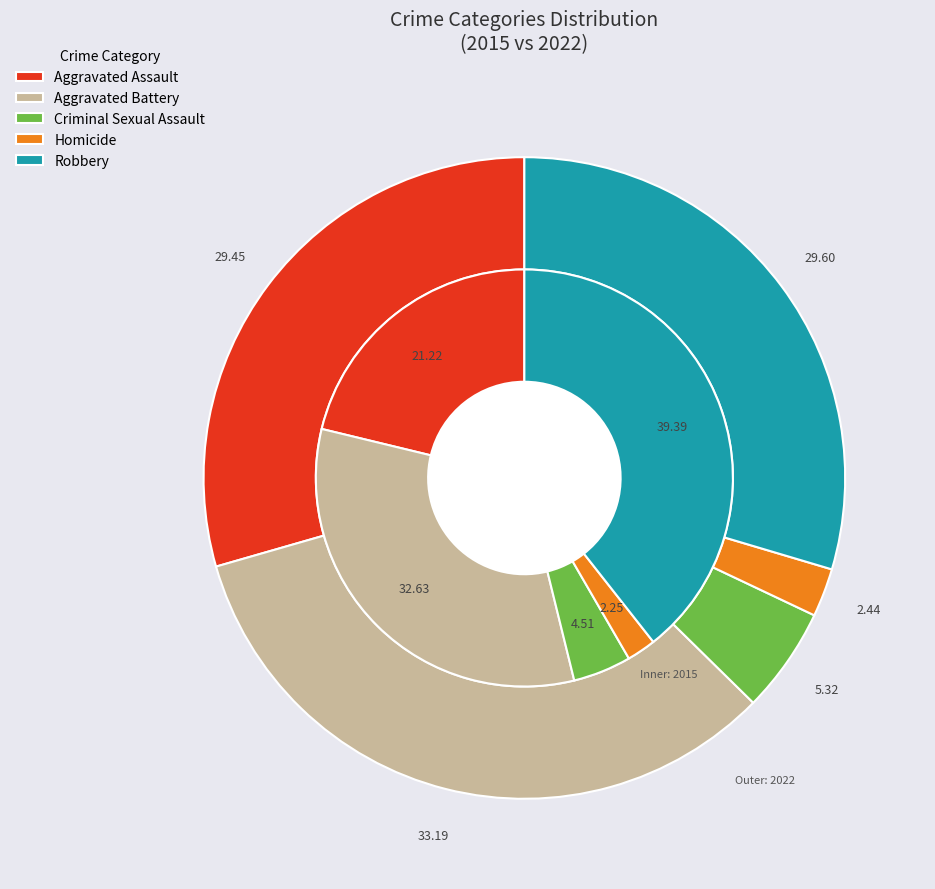

To the nearest percent, what is the combined percentage of 3 and 2?

7%